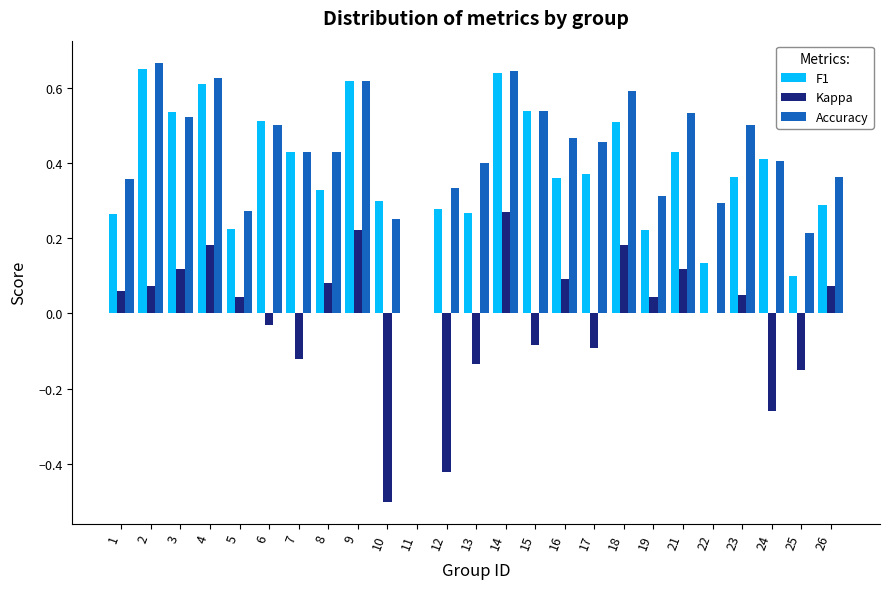

What is the sum of the F1 values at 9 and 2?

1.3